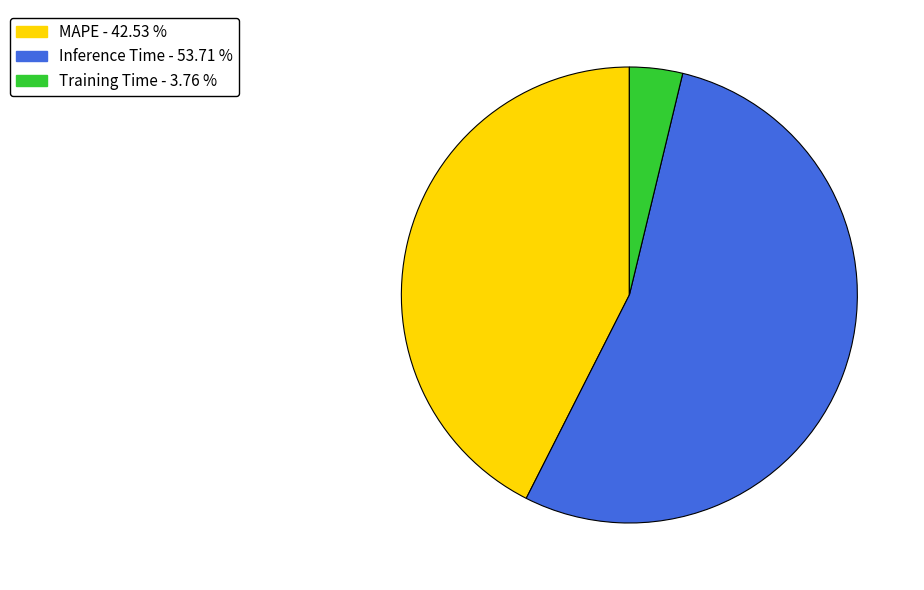

Rank the categories by value from lowest to highest.

Training Time, MAPE, Inference Time